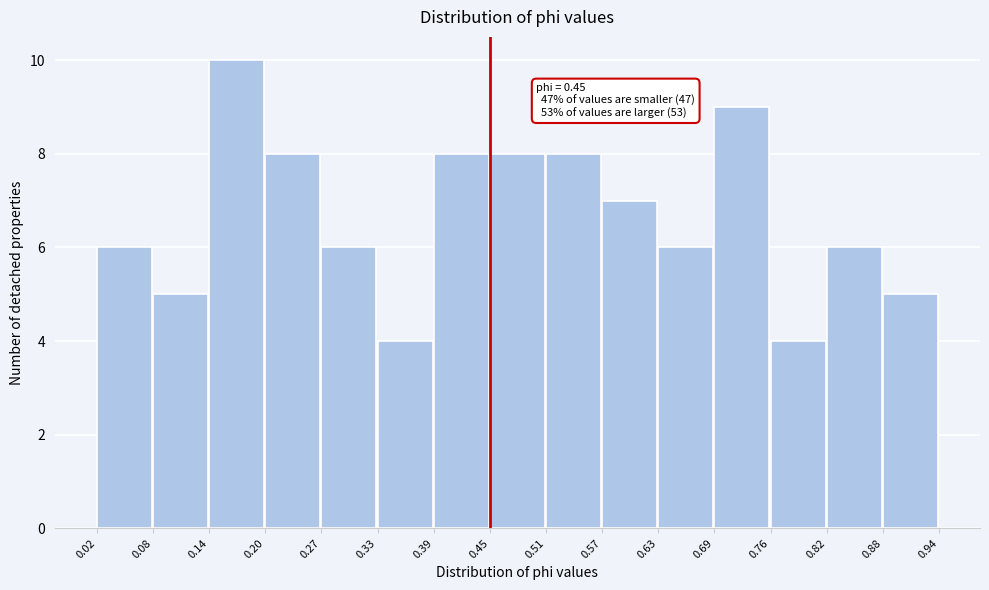

Over which range of the x-axis is the bar tallest?

0.14 to 0.20